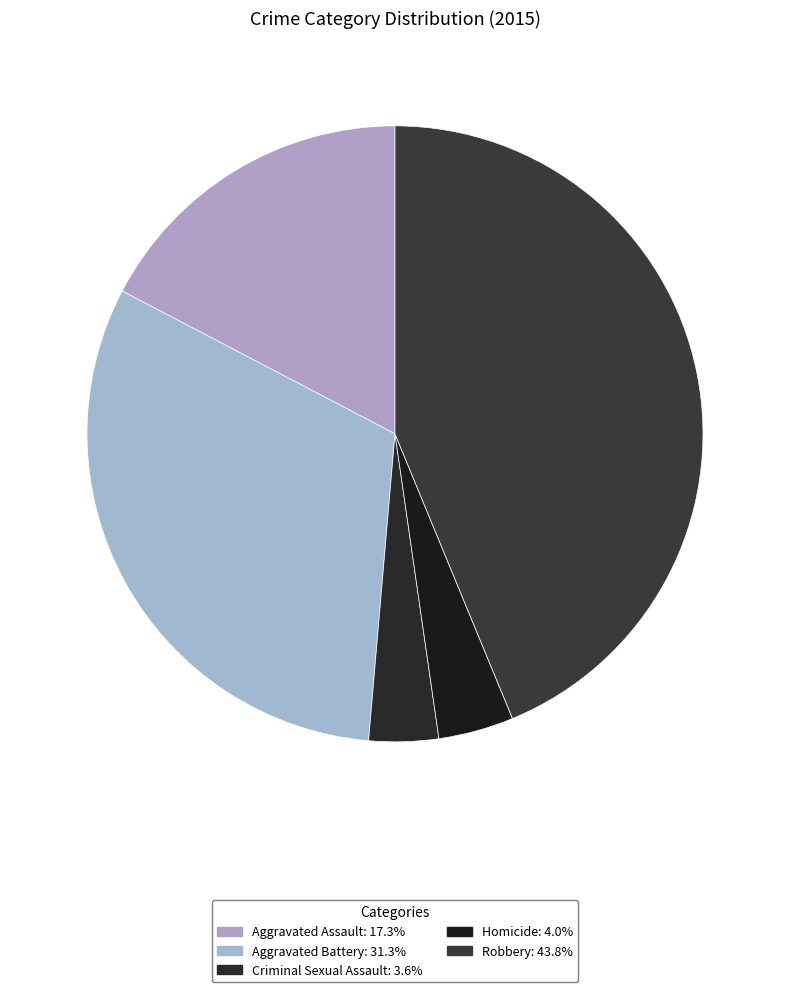

Count the number of slices in the pie.

5